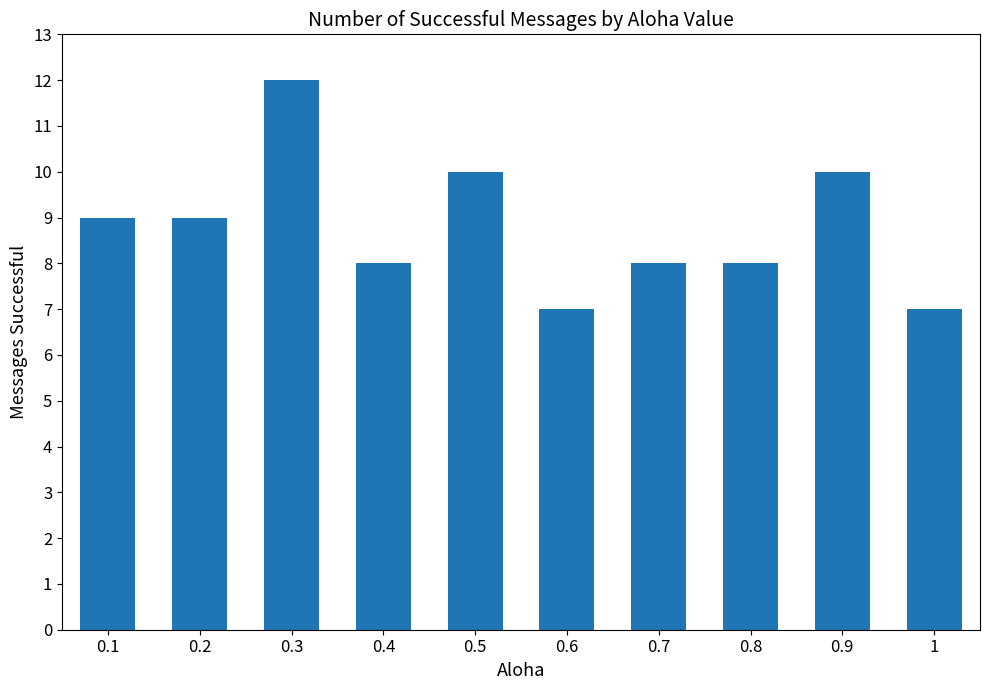

What is the value of the 9th bar from the left?

10